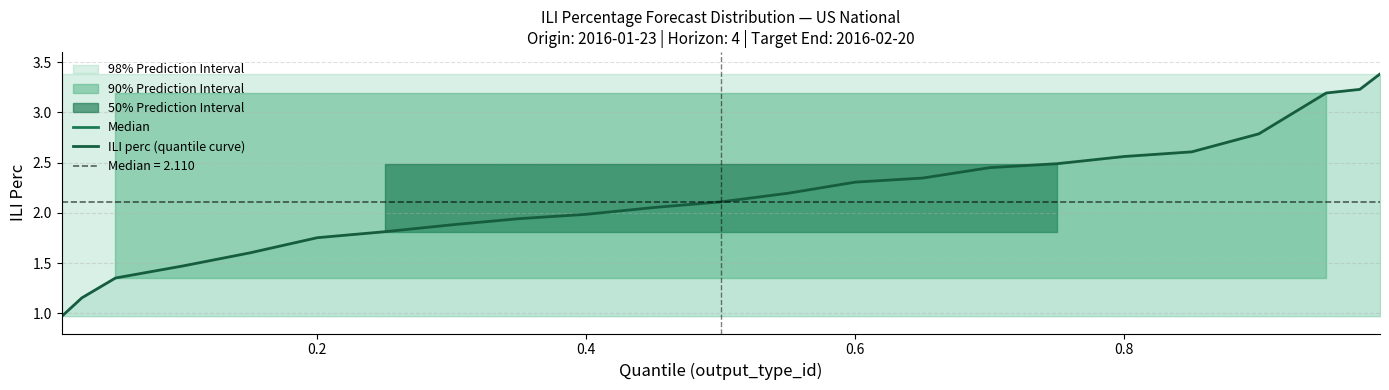

Rank the categories by value from highest to lowest.

0.99, 0.975, 0.95, 0.9, 0.85, 0.8, 0.75, 0.7, 0.65, 0.6, 0.55, 0.5, 0.45, 0.4, 0.35, 0.3, 0.25, 0.2, 0.15, 0.1, 0.05, 0.025, 0.01